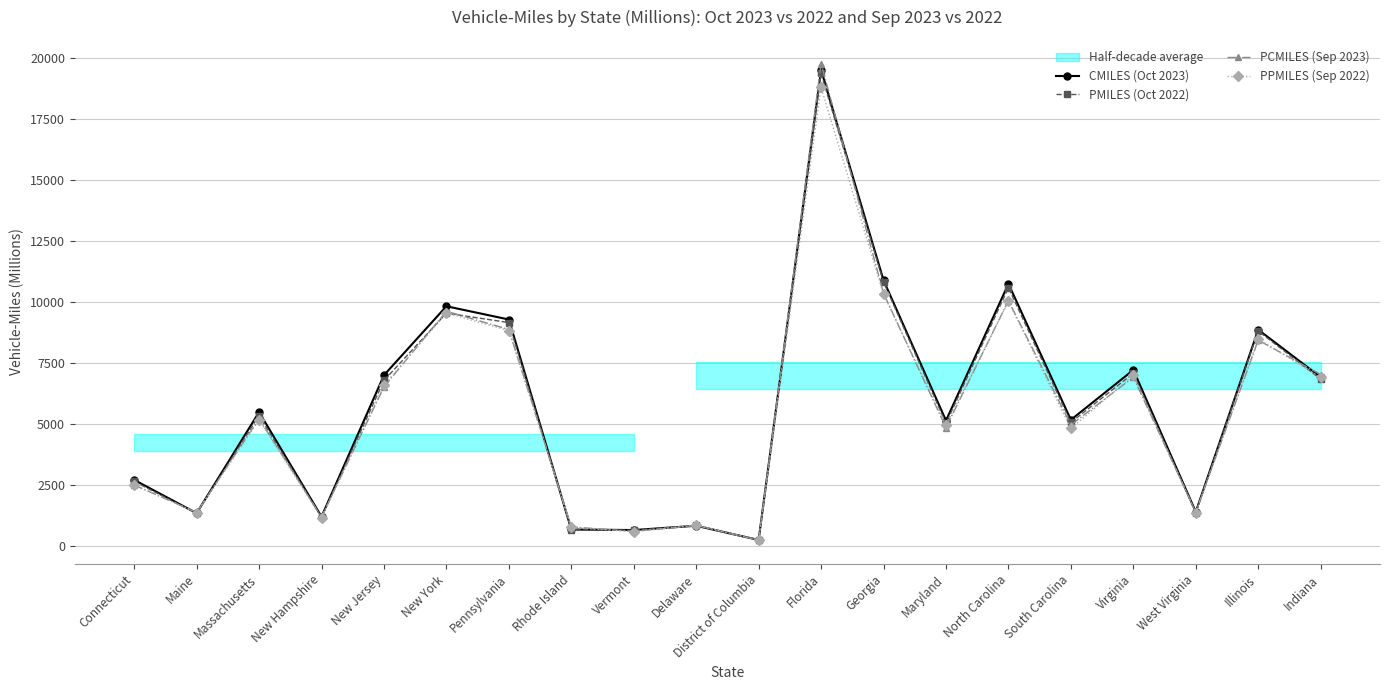

What is the label of the 13th point from the right?

Rhode Island